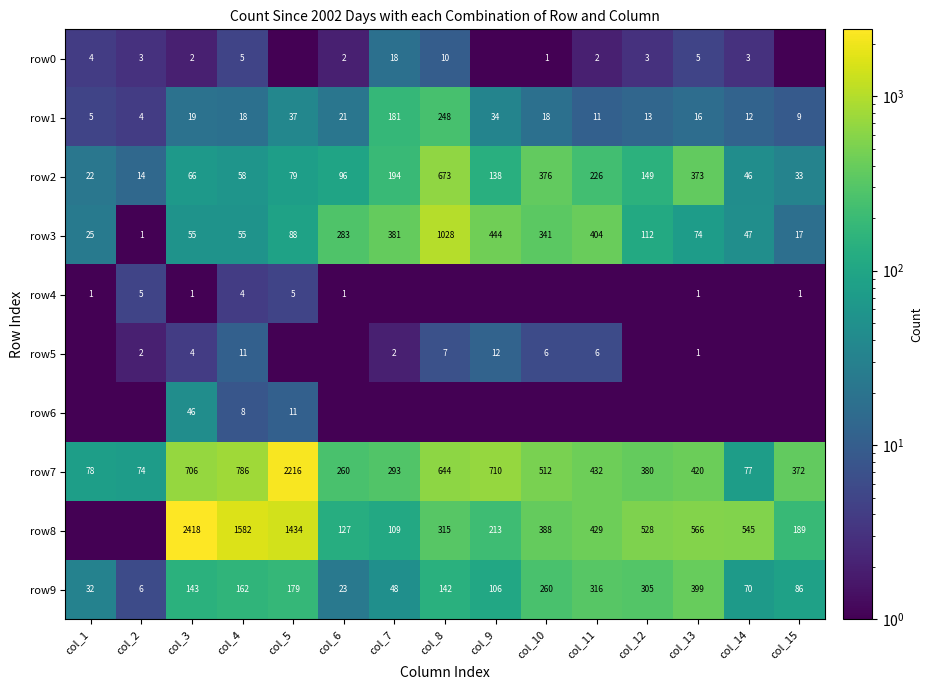

The row1 series shows 4.0 at col_2. True or false?

True